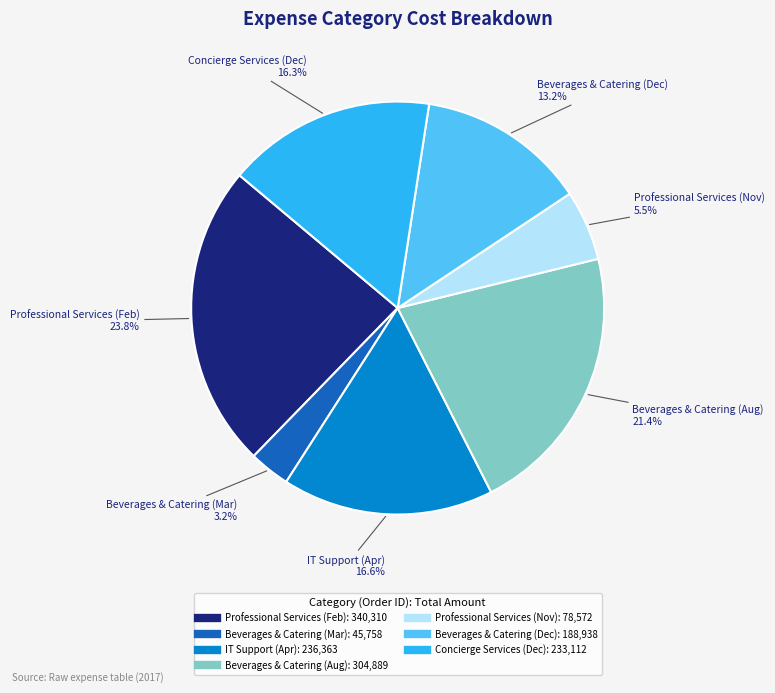

Does any single category account for the majority?

No